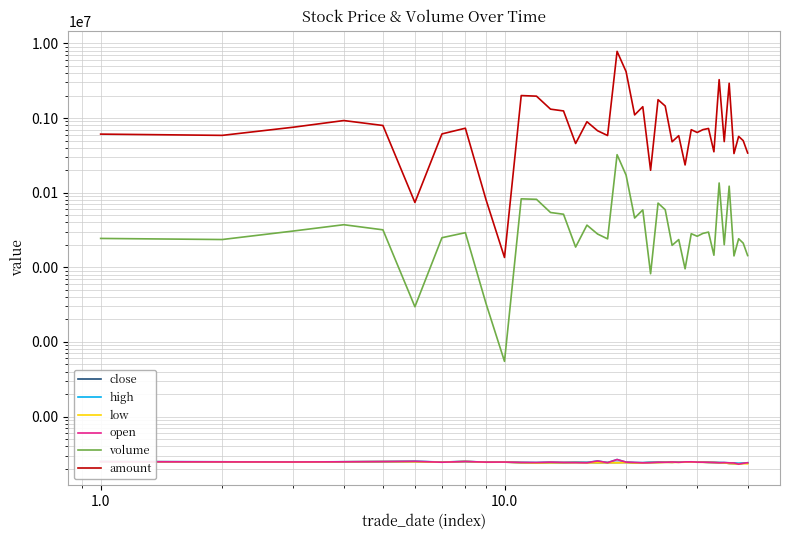

True or false: high and low intersect in this chart.

False